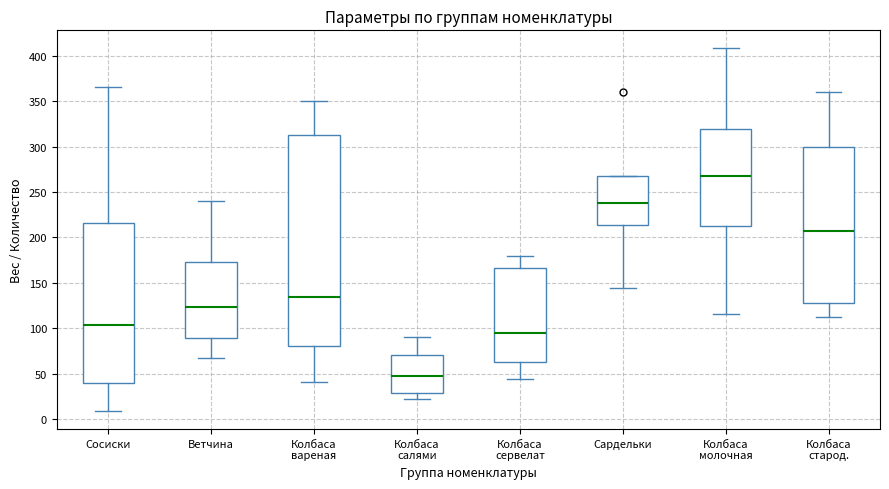

Reading left to right, read every box against the y-axis: the position of its median line, the range the box covers, and the ends of its whiskers. The values are not printed on the chart, so give them approximately, as read against the axis.

Сосиски: median 105, box 40 to 215, whiskers 10 to 365
Ветчина: median 125, box 90 to 175, whiskers 70 to 240
Колбаса вареная: median 135, box 80 to 315, whiskers 40 to 350
Колбаса салями: median 50, box 30 to 70, whiskers 20 to 90
Колбаса сервелат: median 95, box 65 to 165, whiskers 45 to 180
Сардельки: median 235, box 215 to 270, whiskers 145 to 270
Колбаса молочная: median 265, box 215 to 320, whiskers 115 to 410
Колбаса старод.: median 205, box 130 to 300, whiskers 110 to 360